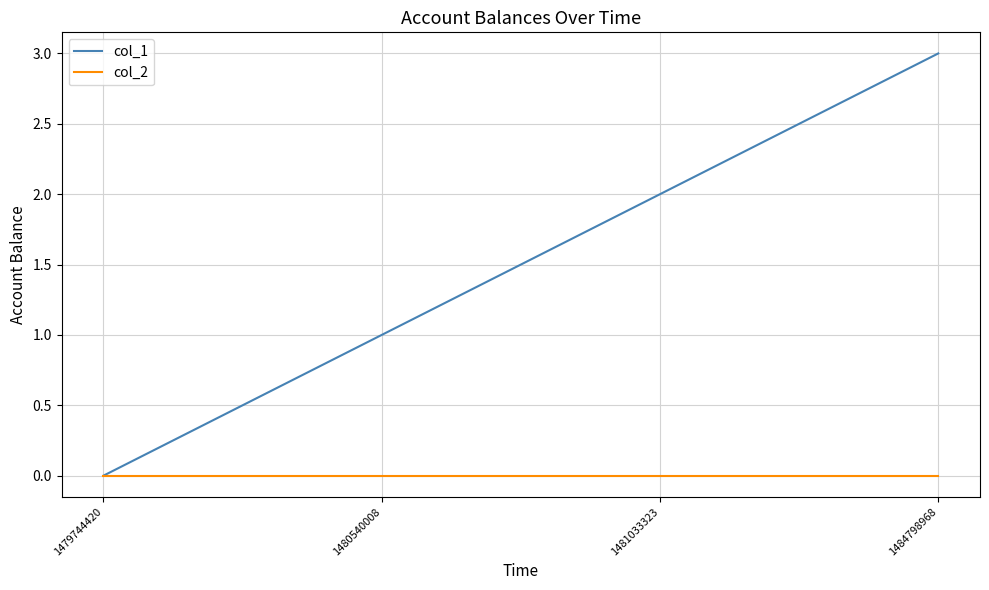

The col_1 series shows 5 at 1484798968. True or false?

False